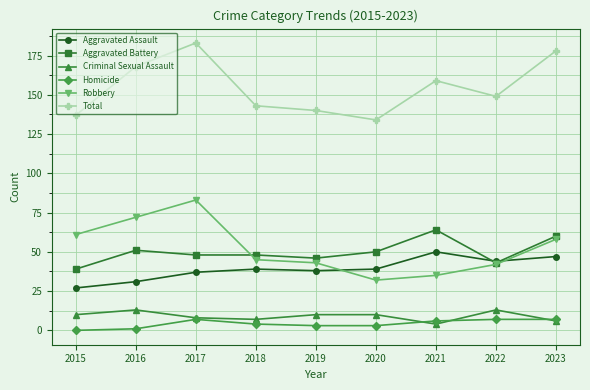

True or false: Total has more than 0 interior local peaks.

True